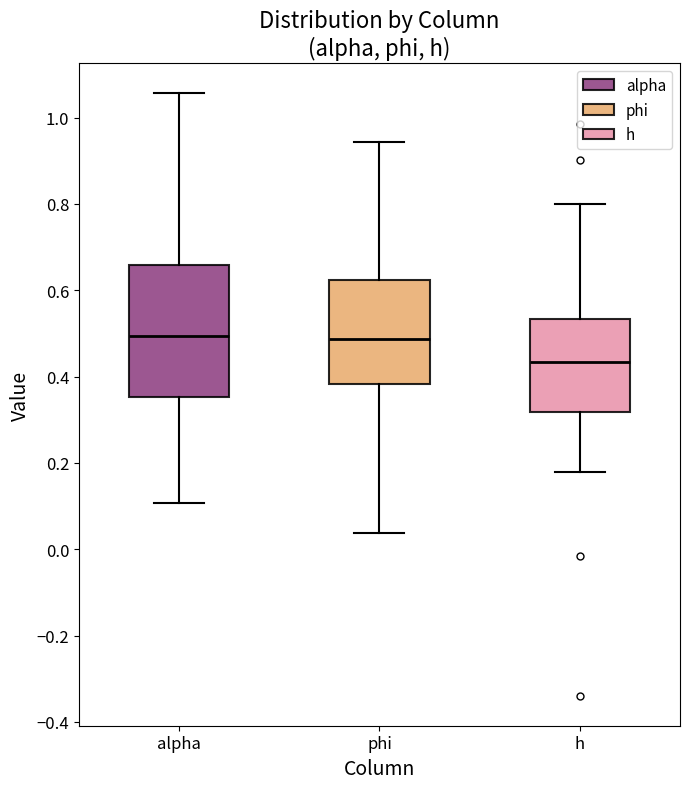

Reading left to right, read every box against the y-axis: the position of its median line, the range the box covers, and the ends of its whiskers. The values are not printed on the chart, so give them approximately, as read against the axis.

alpha: median 0.50, box 0.36 to 0.66, whiskers 0.10 to 1.06
phi: median 0.48, box 0.38 to 0.62, whiskers 0.04 to 0.94
h: median 0.44, box 0.32 to 0.54, whiskers 0.18 to 0.80